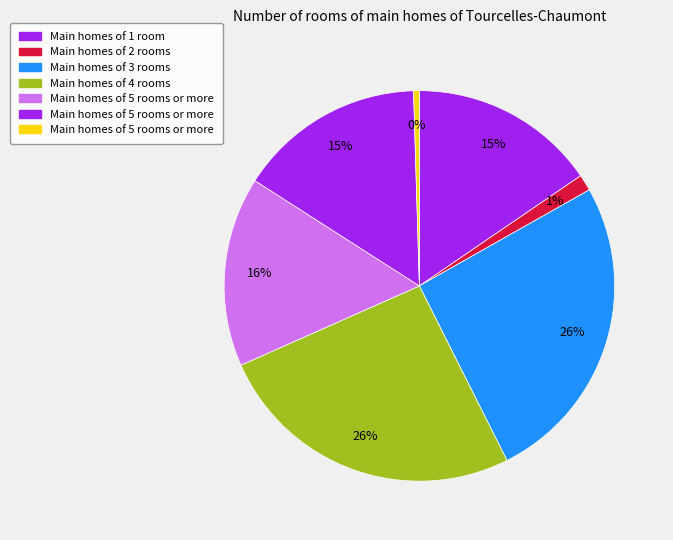

How many segments does this pie chart have?

7